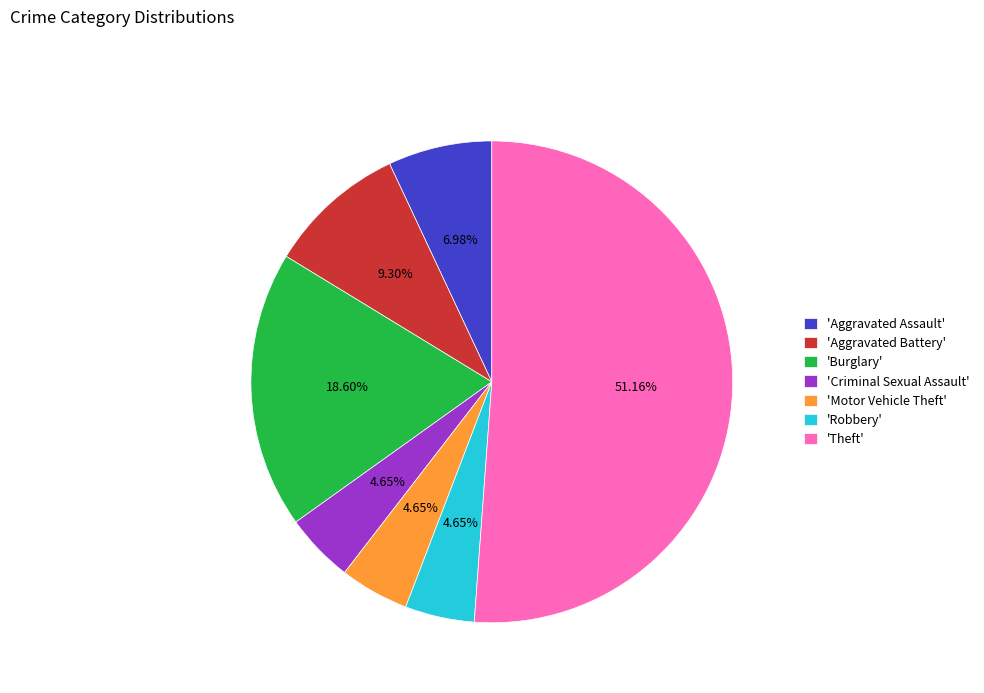

Which slice represents more than half of the pie?

'Theft'